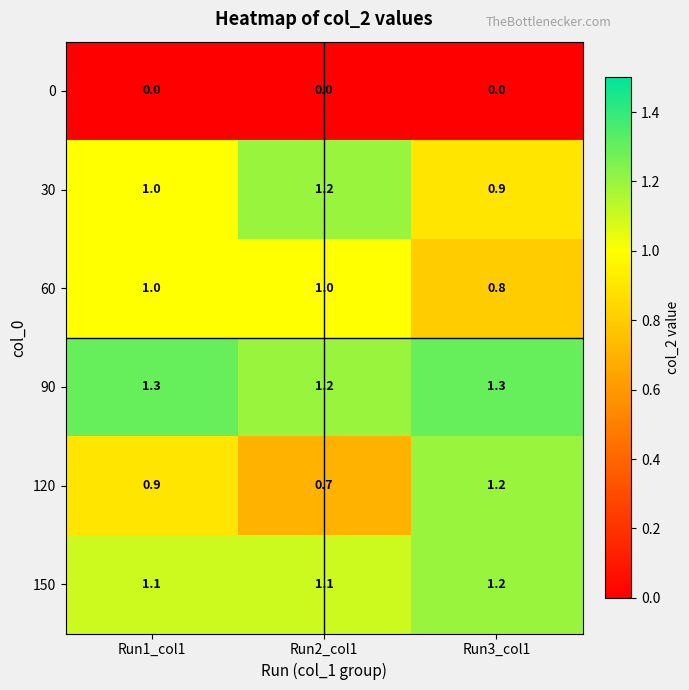

The 60 series shows 0.7 at Run2_col1. True or false?

False